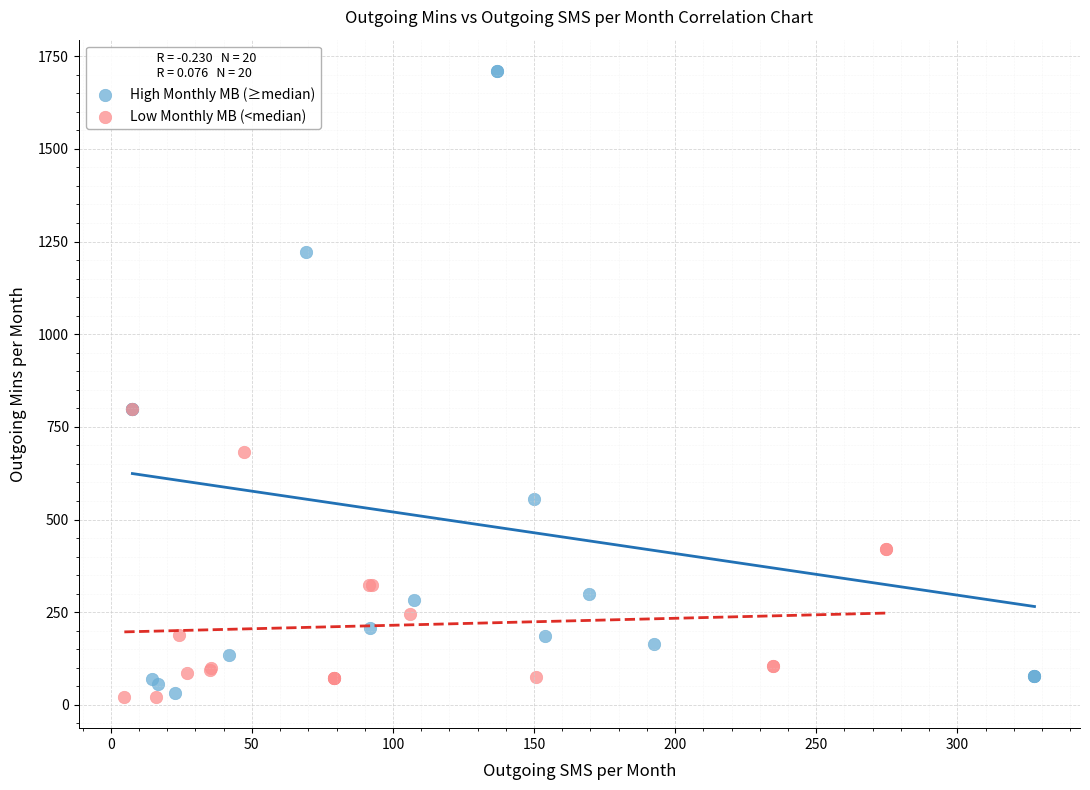

Which series reaches the maximum Y coordinate?

High Monthly MB (≥median)